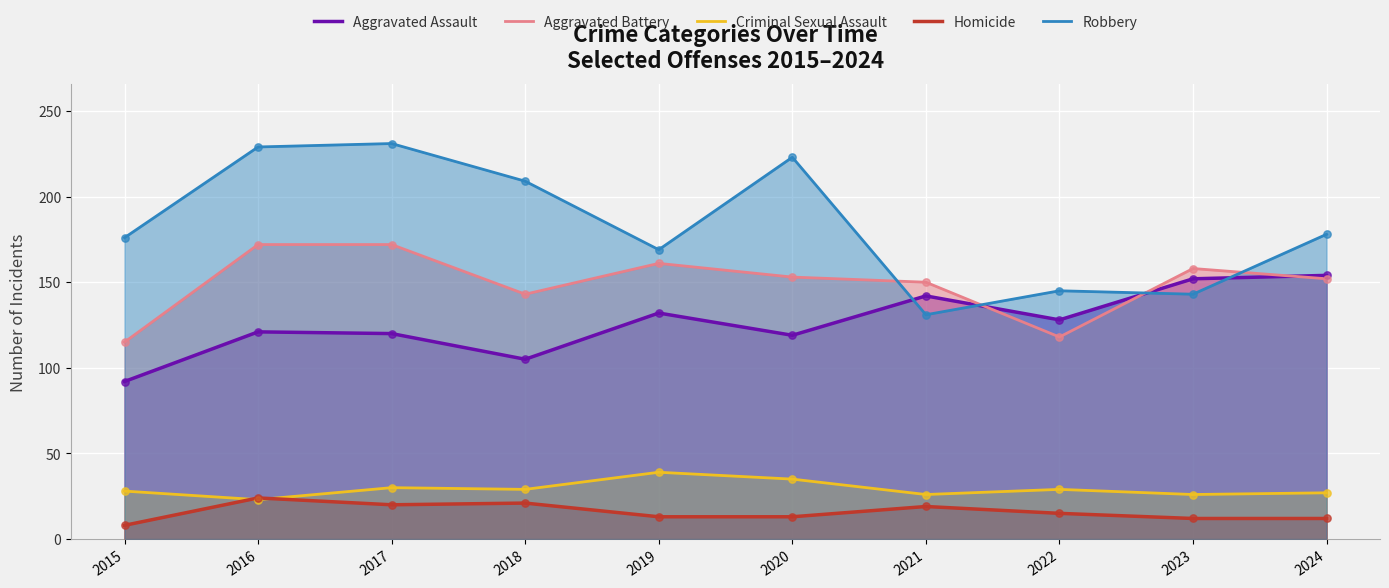

Which series has the largest Y range (max minus min)?

Robbery